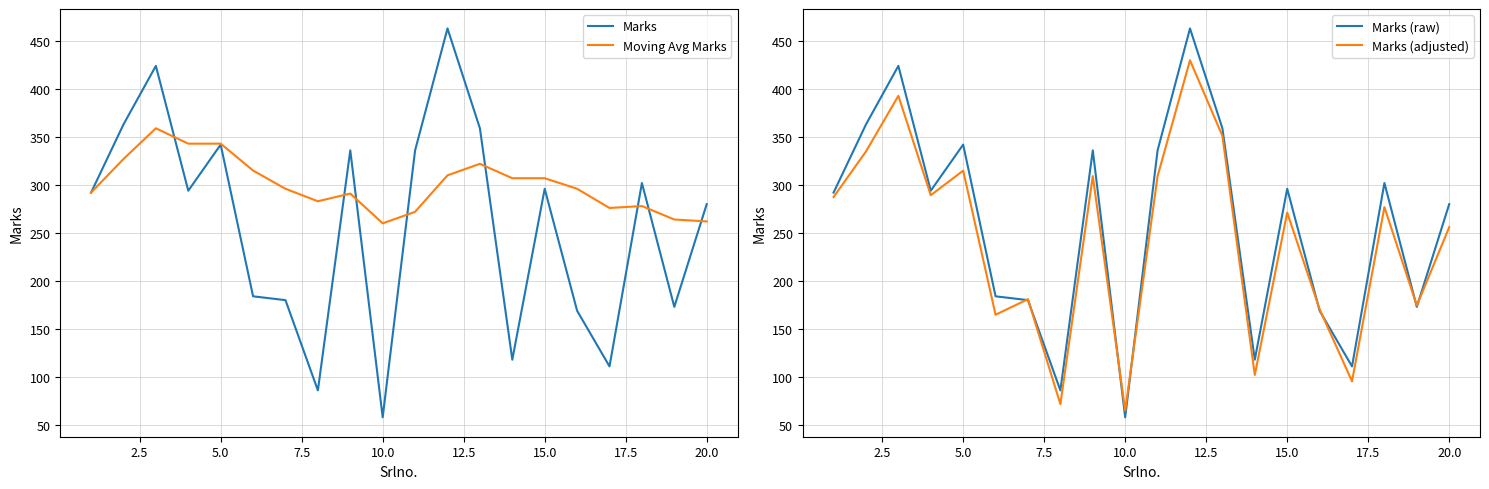

What is the lowest value of the Moving Avg Marks series?

260.0